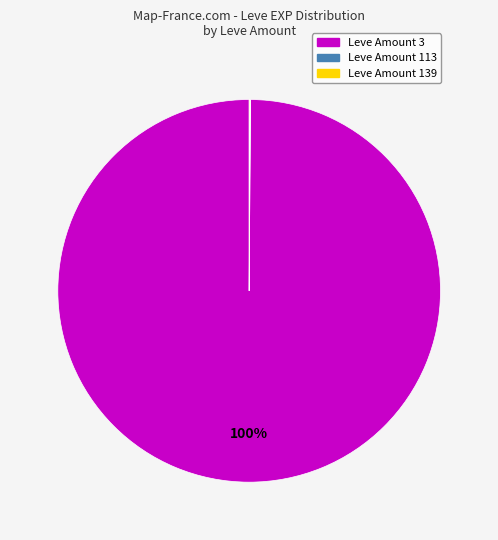

Does any single category account for the majority?

Yes